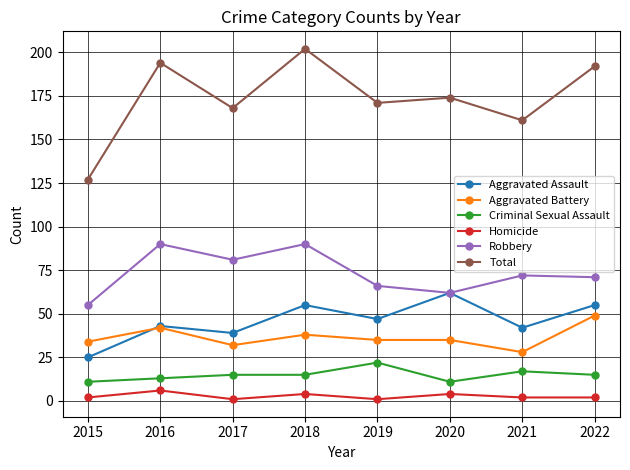

True or false: Total and Aggravated Assault cross at least once.

False